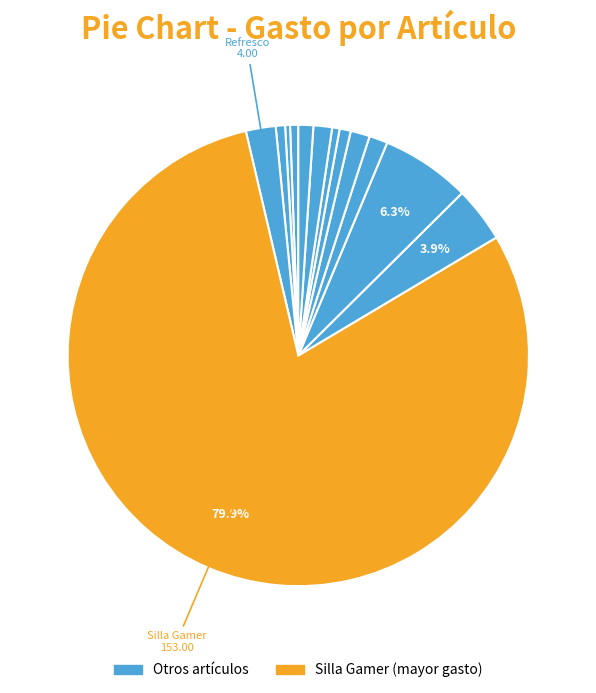

What is the smallest slice in the pie chart?

Bolígrafo Bic